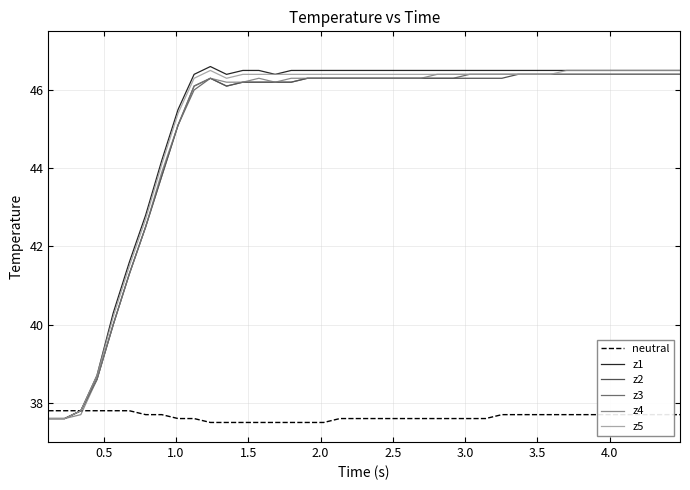

What is the minimum value for z5?

37.6